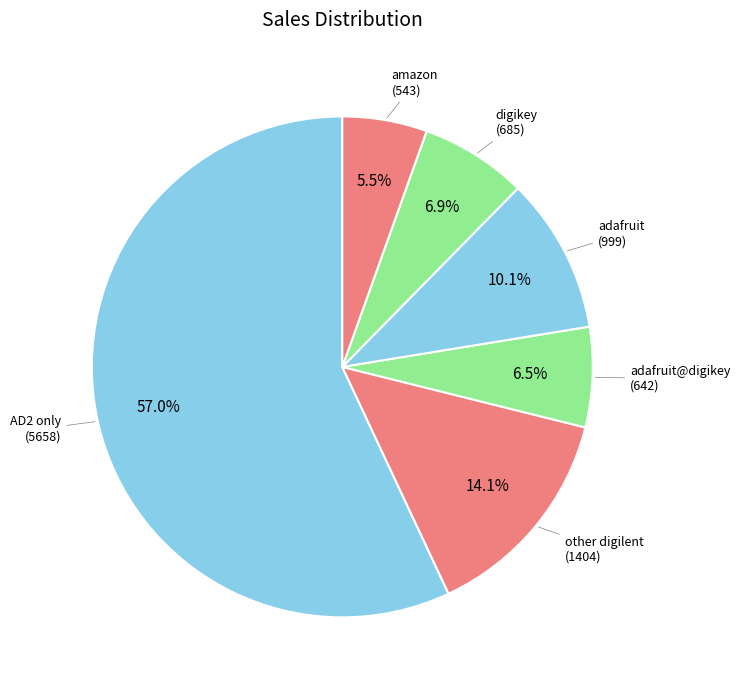

How many slices are in this pie chart?

6